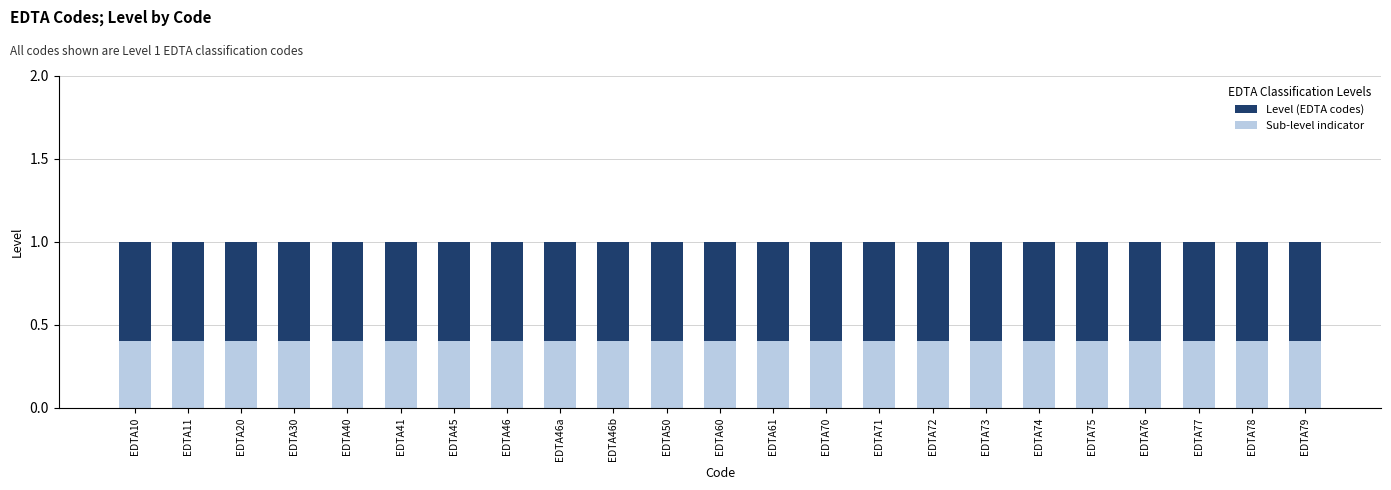

Reading left to right, extract all data points from this chart.

Level (EDTA codes): 1.0	1.0	1.0	1.0	1.0	1.0	1.0	1.0	1.0	1.0	1.0	1.0	1.0	1.0	1.0	1.0	1.0	1.0	1.0	1.0	1.0	1.0	1.0
Sub-level indicator: 0.4	0.4	0.4	0.4	0.4	0.4	0.4	0.4	0.4	0.4	0.4	0.4	0.4	0.4	0.4	0.4	0.4	0.4	0.4	0.4	0.4	0.4	0.4